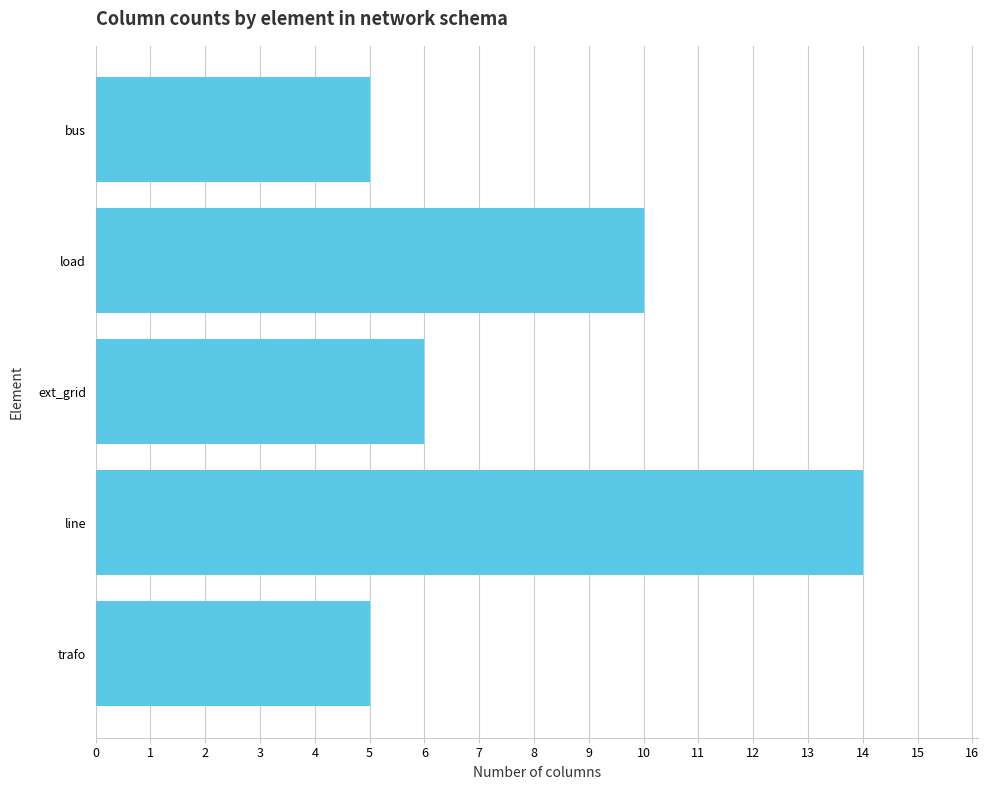

What is the difference between the maximum and minimum values?

9